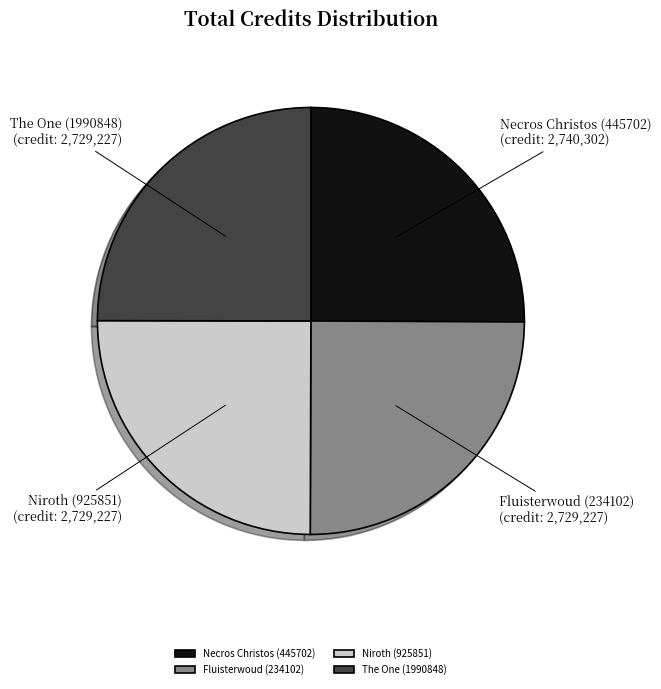

Does any single category account for the majority?

No